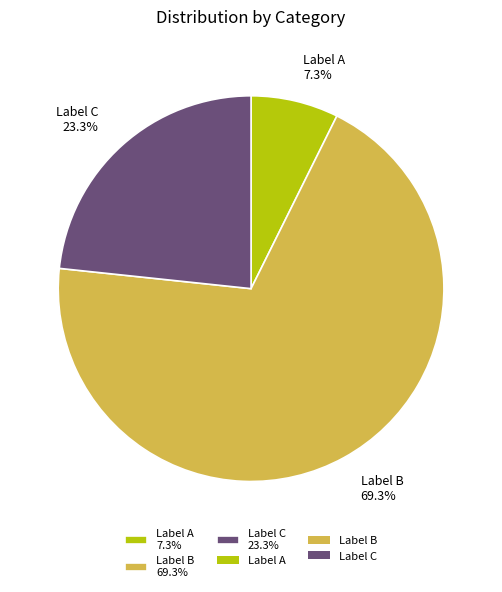

Combined, do Label C 23.3% and Label B 69.3% account for over 50%?

Yes